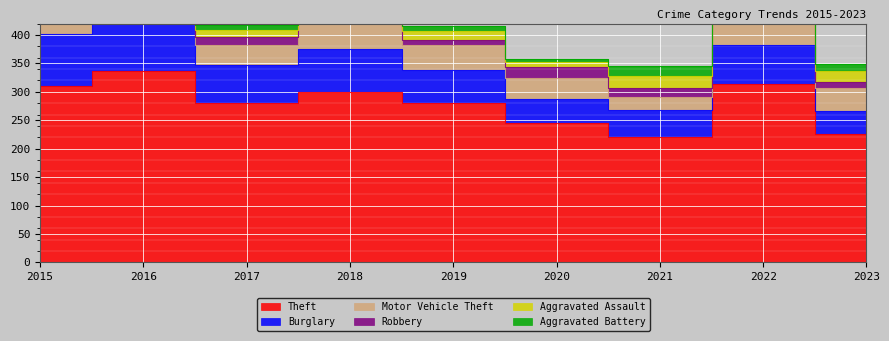

True or false: Aggravated Assault has a value of 35 at 2022.

False